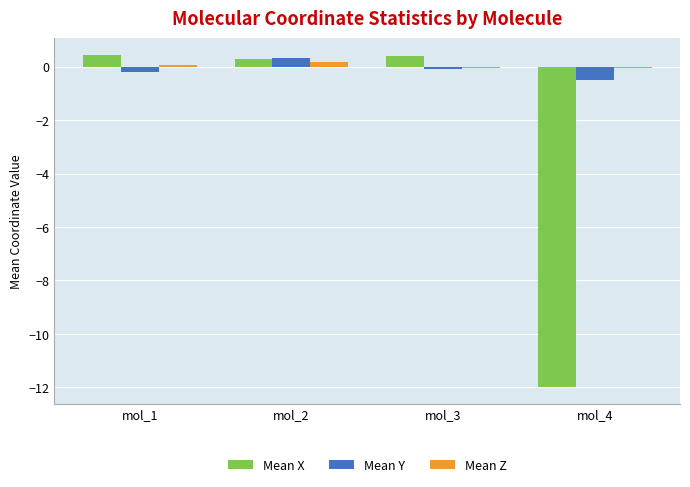

Which series has the largest range (max minus min)?

Mean X